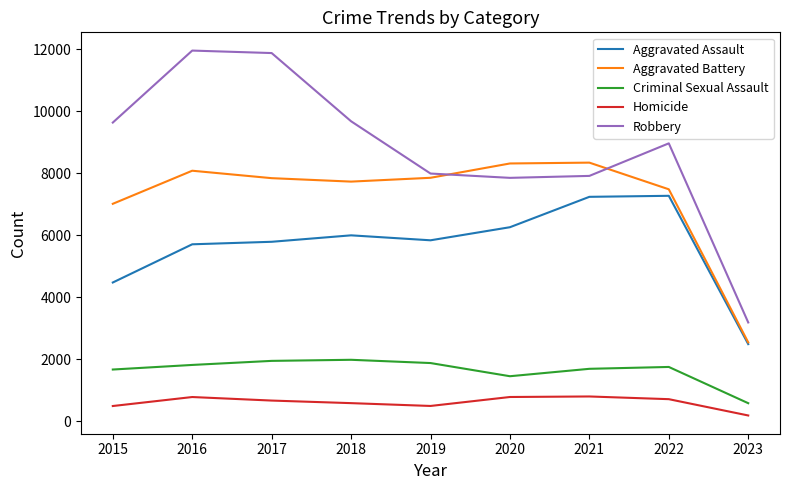

True or false: Aggravated Assault and Homicide cross at least once.

False